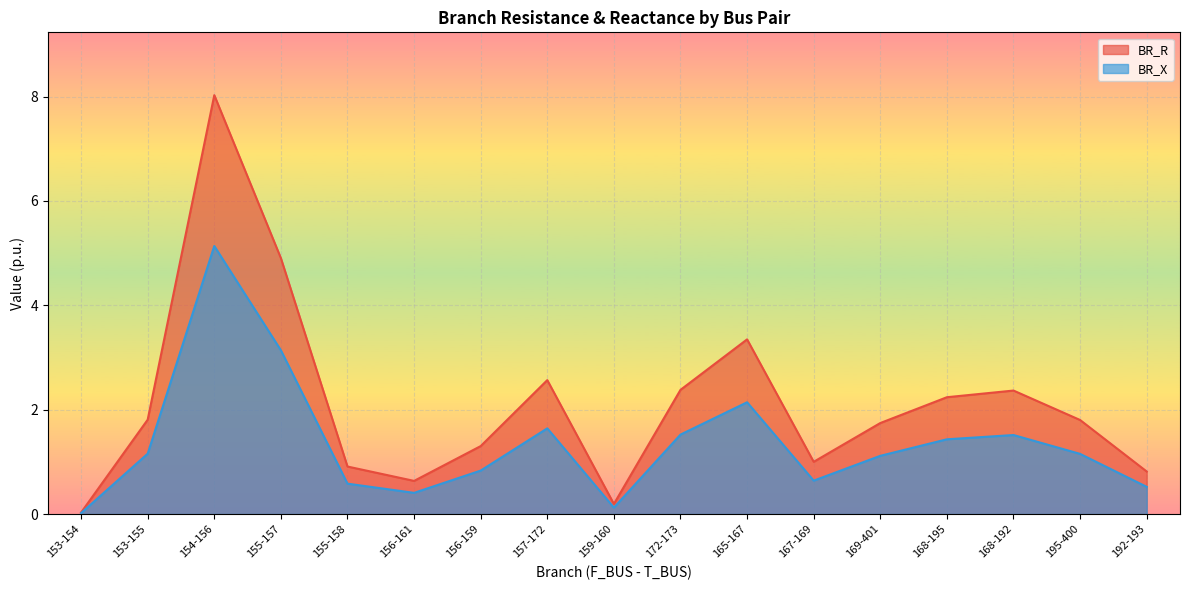

True or false: BR_R and BR_X intersect in this chart.

False